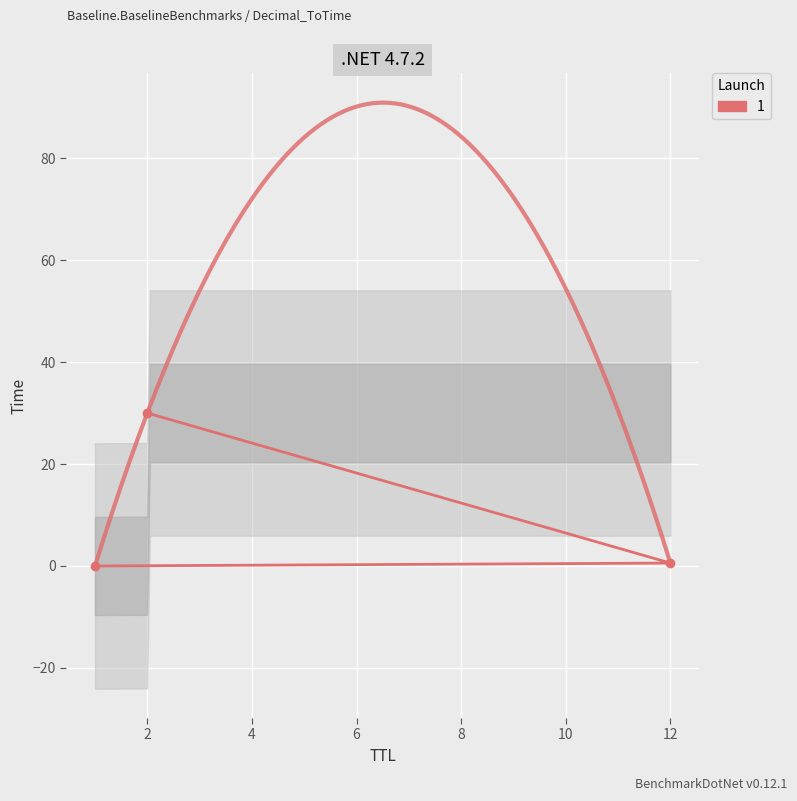

Which label corresponds to the largest value in the chart?

2